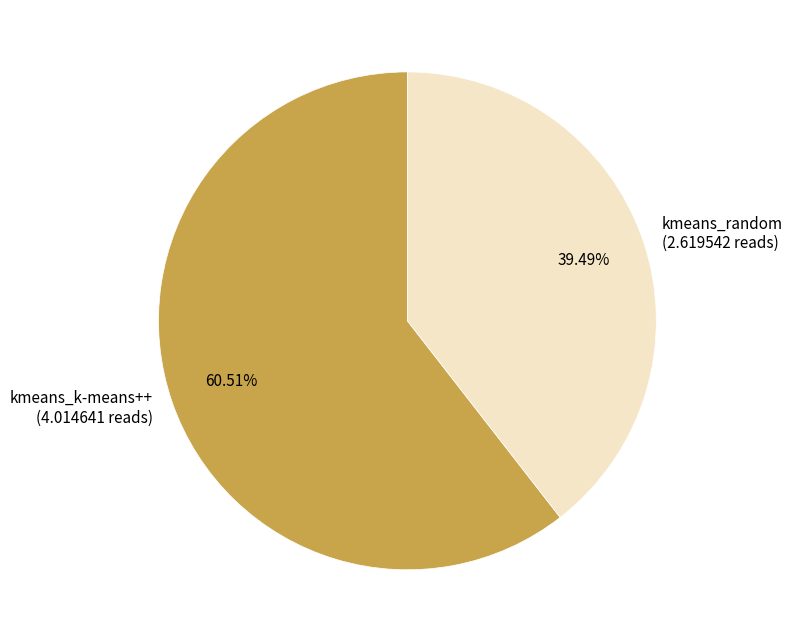

To the nearest percent, what is the difference between the largest and smallest slice percentages?

21%